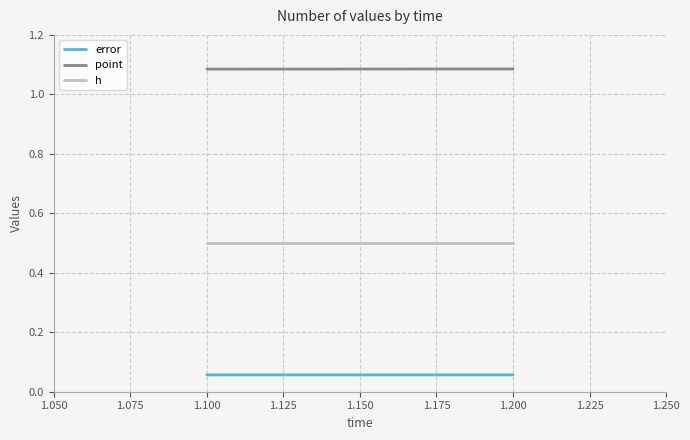

Rank the series at 1.100 from highest to lowest value.

point, h, error